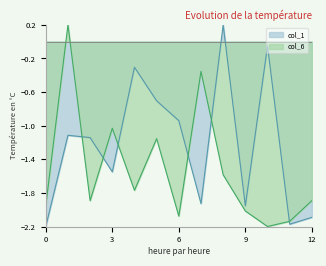

At which label is col_6 closest to -1?

3